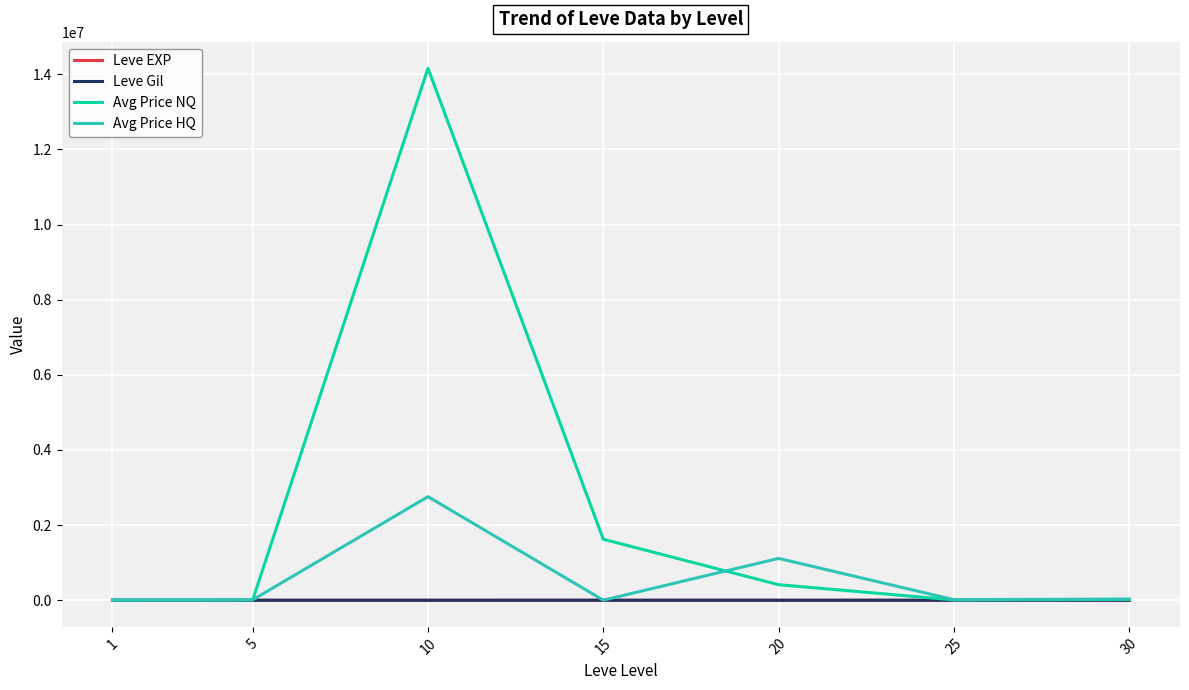

What is the highest value of the Leve EXP series?

47.0